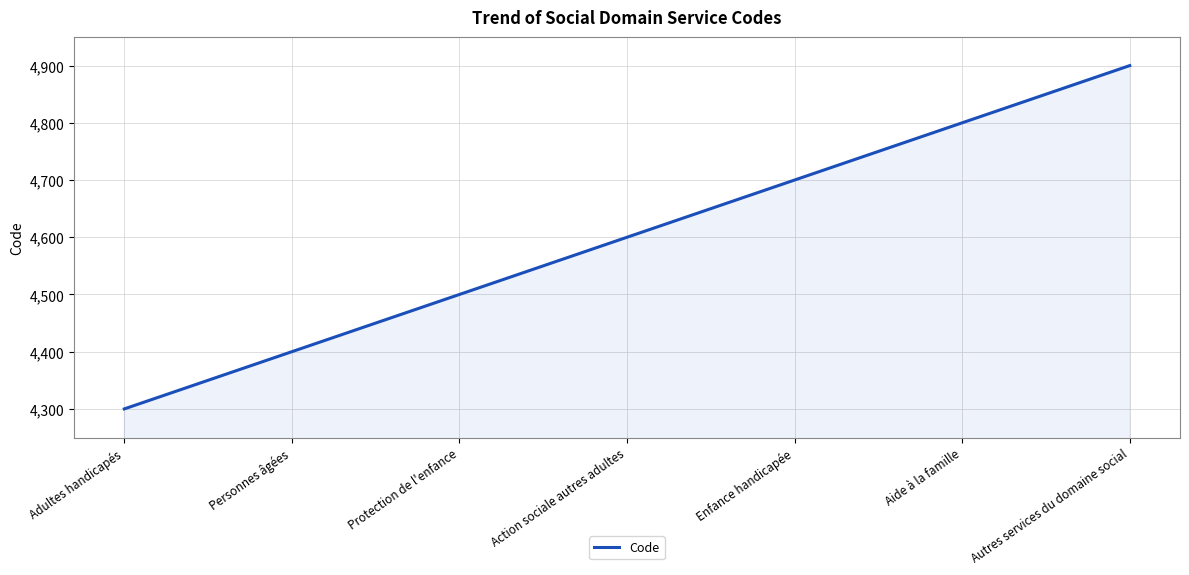

How many values are between 4400 and 4800?

5